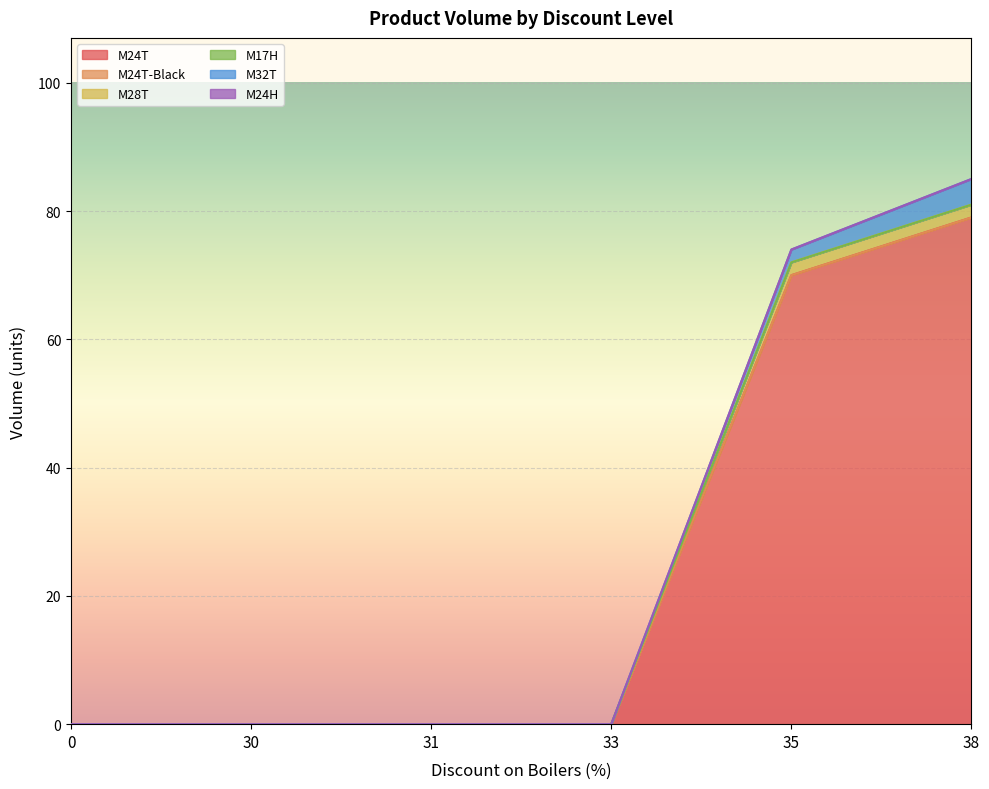

Between 33 and 30, which is larger?

33